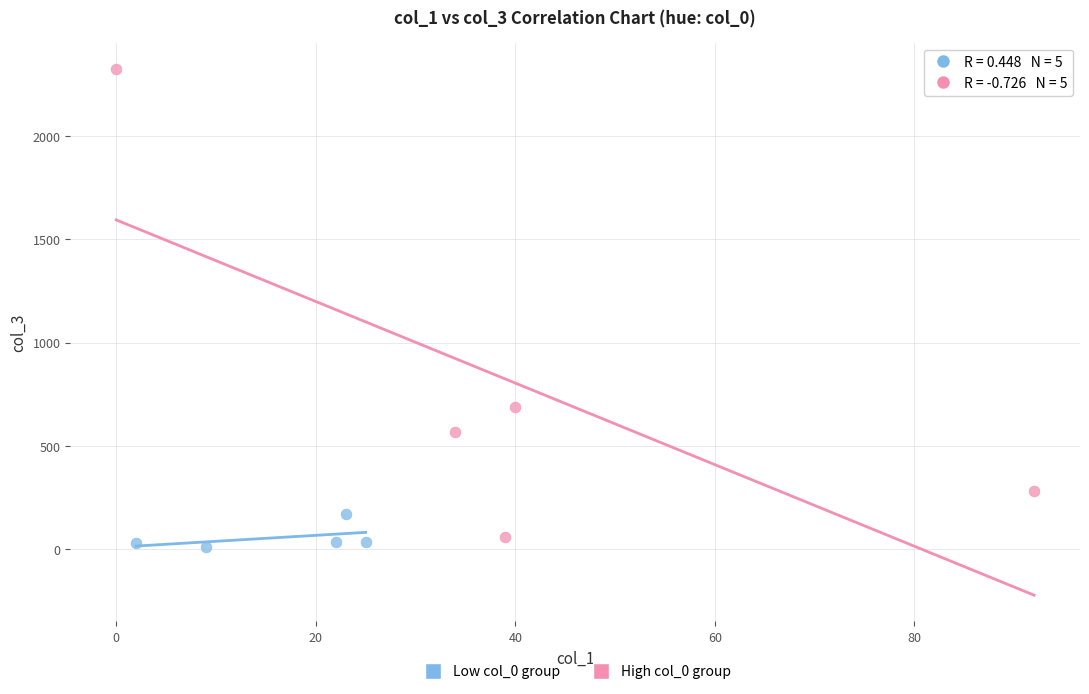

Which series has the widest spread of Y values?

High col_0 group